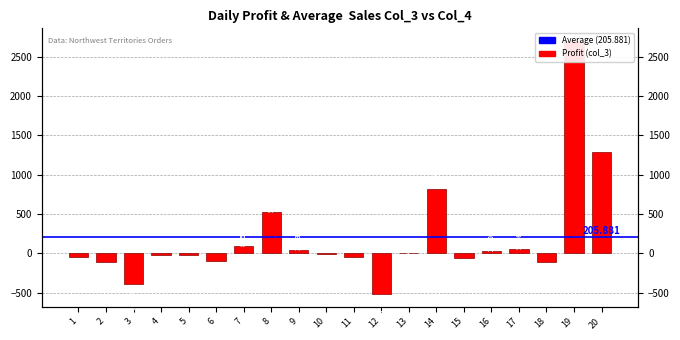

What is the minimum value shown in the chart?

-517.5